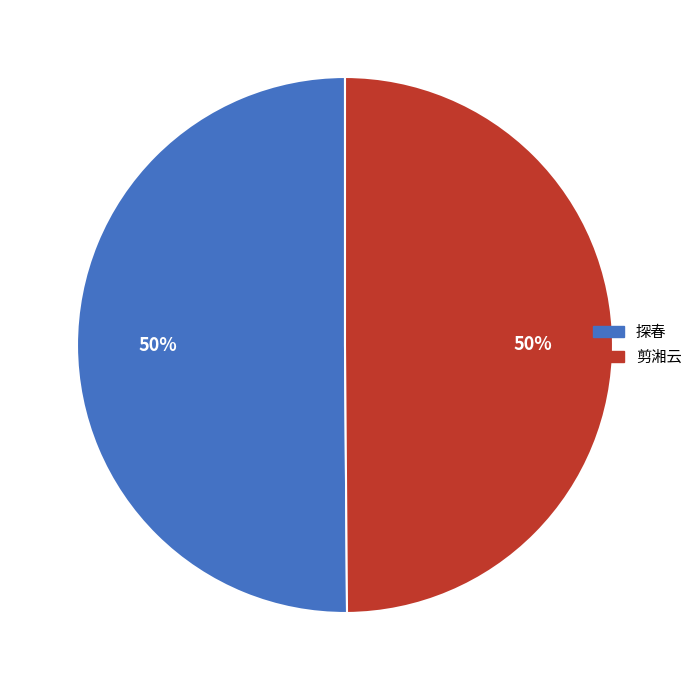

To the nearest percent, what is the average slice percentage?

50%